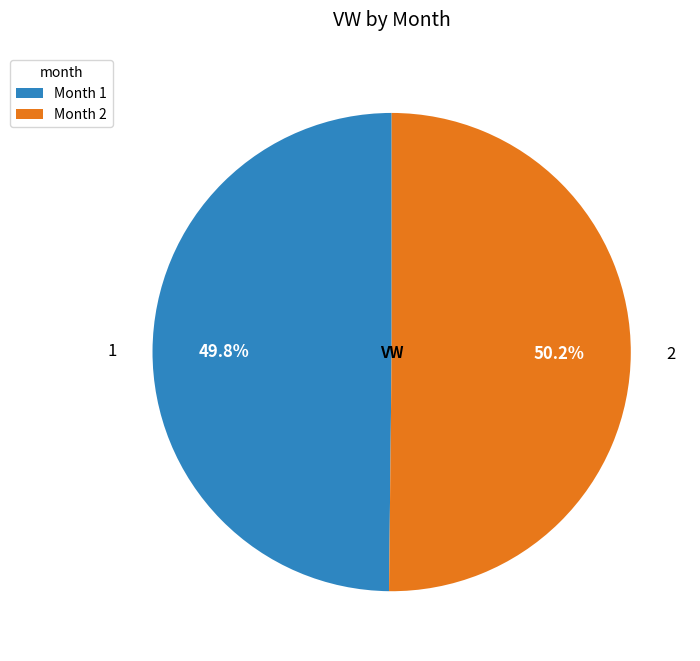

The 2 slice represents 58% of the pie. True or false?

False